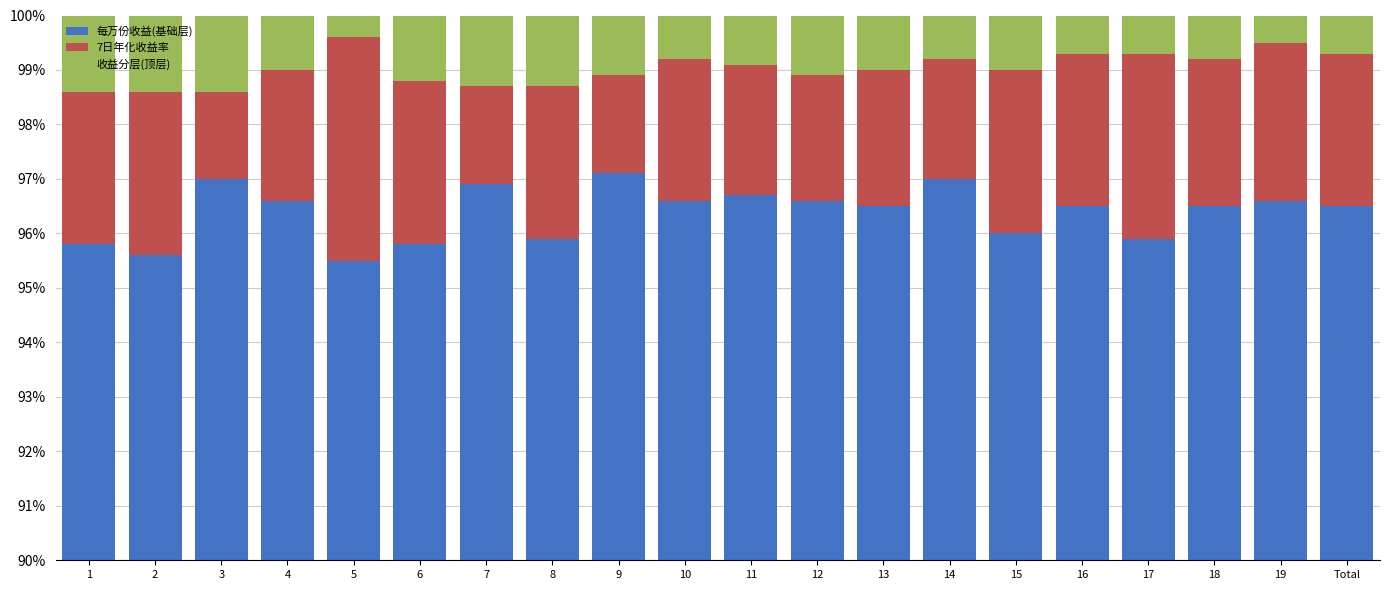

The value of 每万份收益(基础层) at 4 is 144.0. True or false?

False